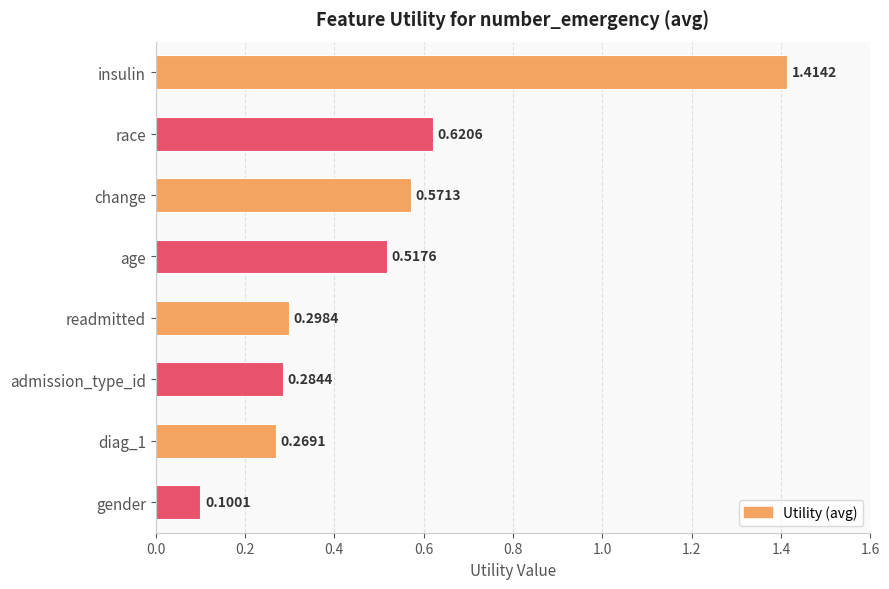

What is the change in value from change to readmitted?

-0.3